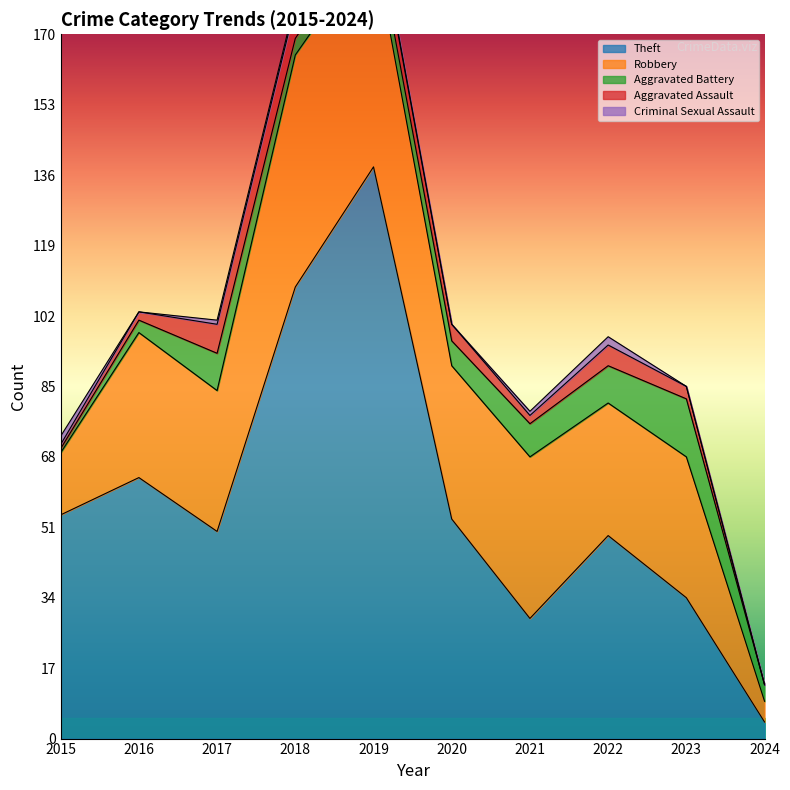

At 2017, list the series in order from smallest to largest.

Criminal Sexual Assault, Aggravated Assault, Aggravated Battery, Robbery, Theft